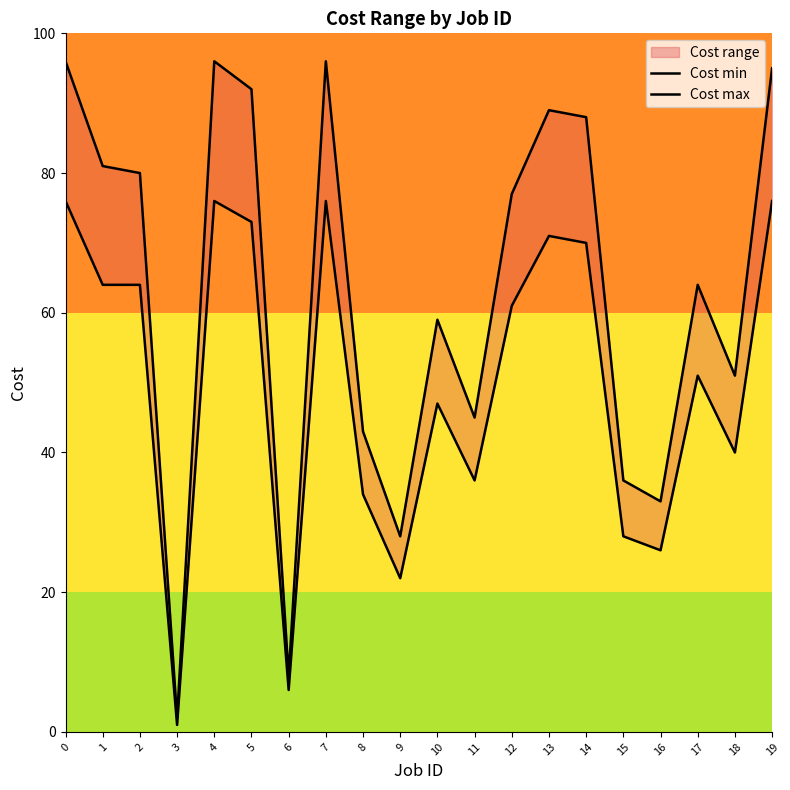

Between 1 and 8, which series saw the biggest shift?

Cost max